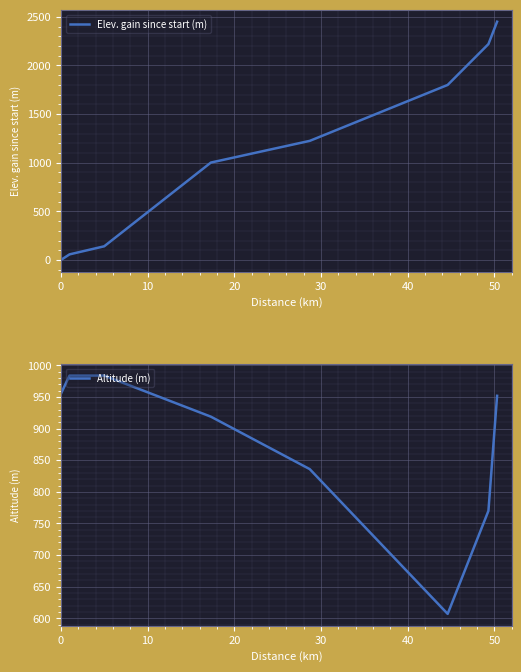

What is the highest value of the Elev. gain since start (m) series?

2450